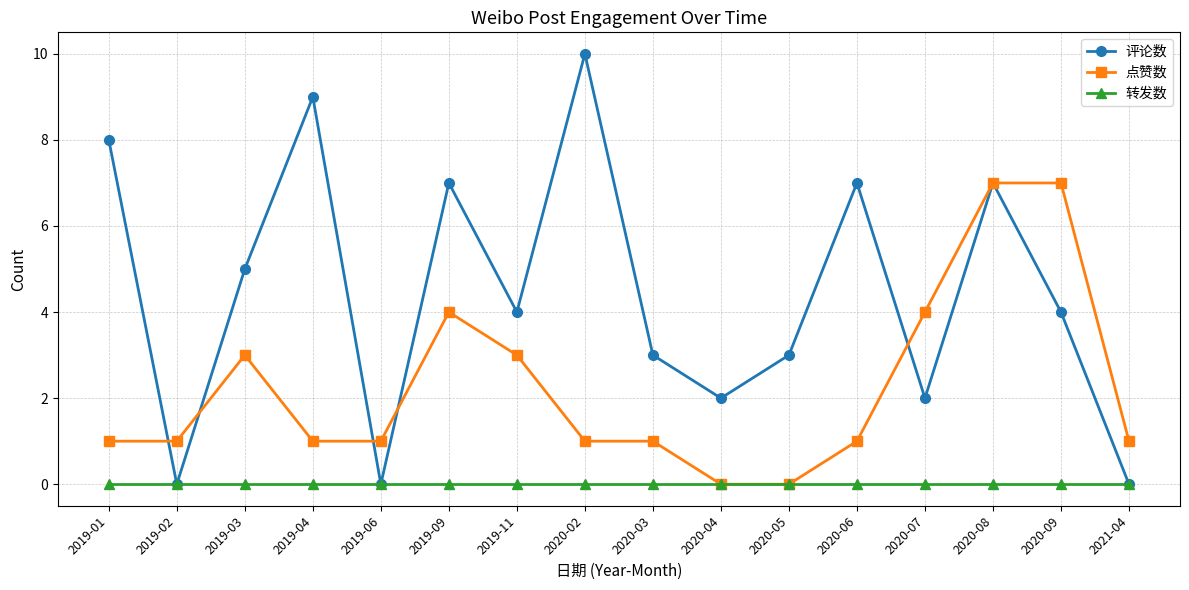

Which series has the largest total across all categories?

评论数